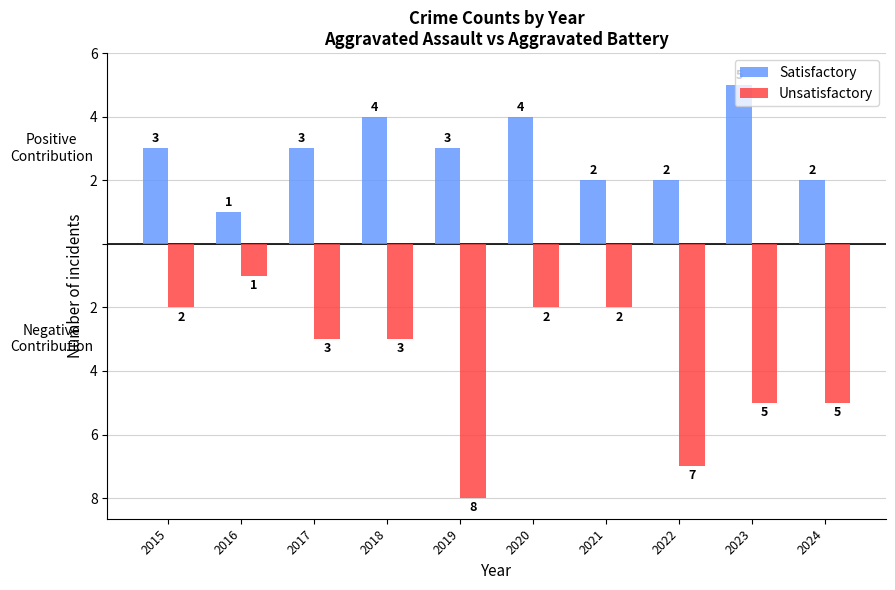

Are the bars horizontal?

No